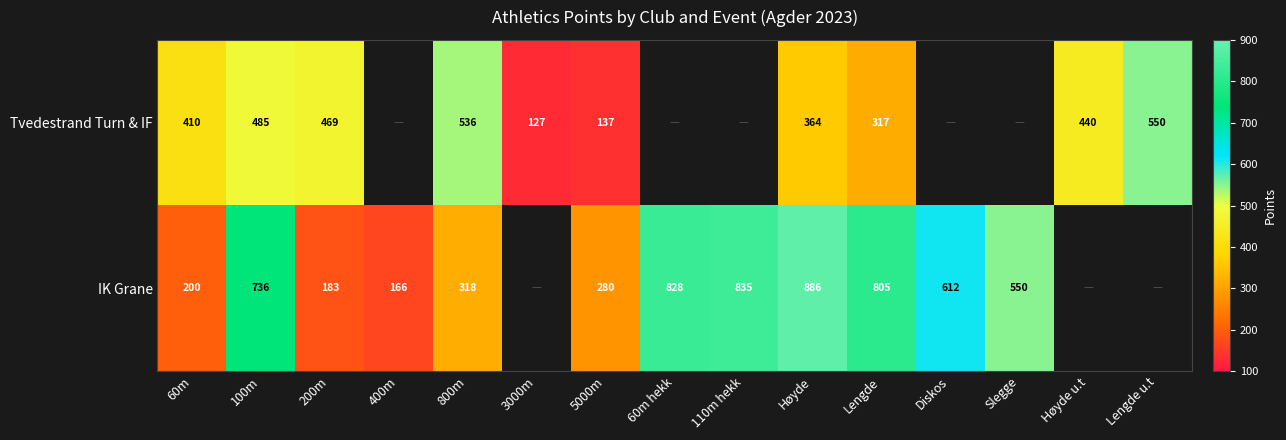

The Tvedestrand Turn & IF series shows 317 at Lengde. True or false?

True